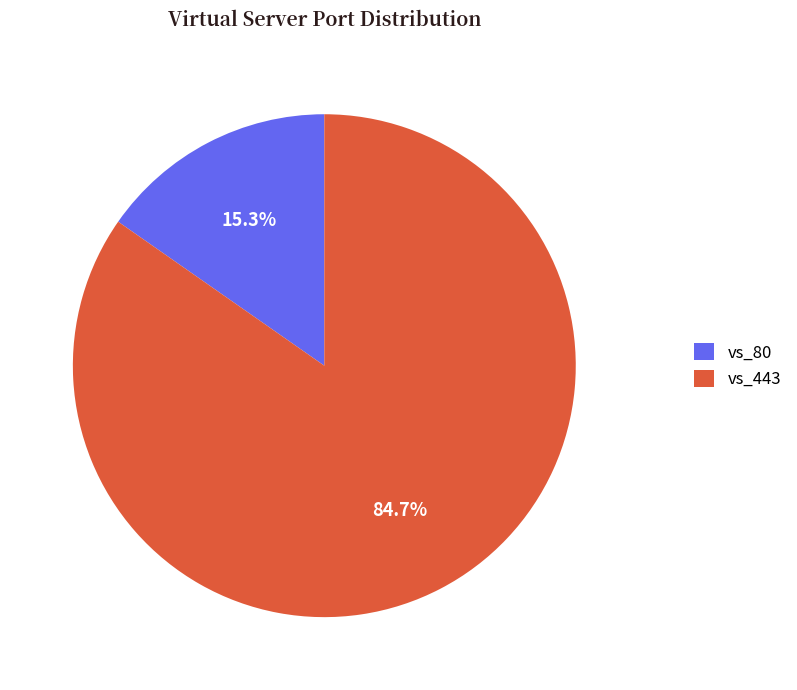

What portion of the pie excludes vs_80?

84.7%